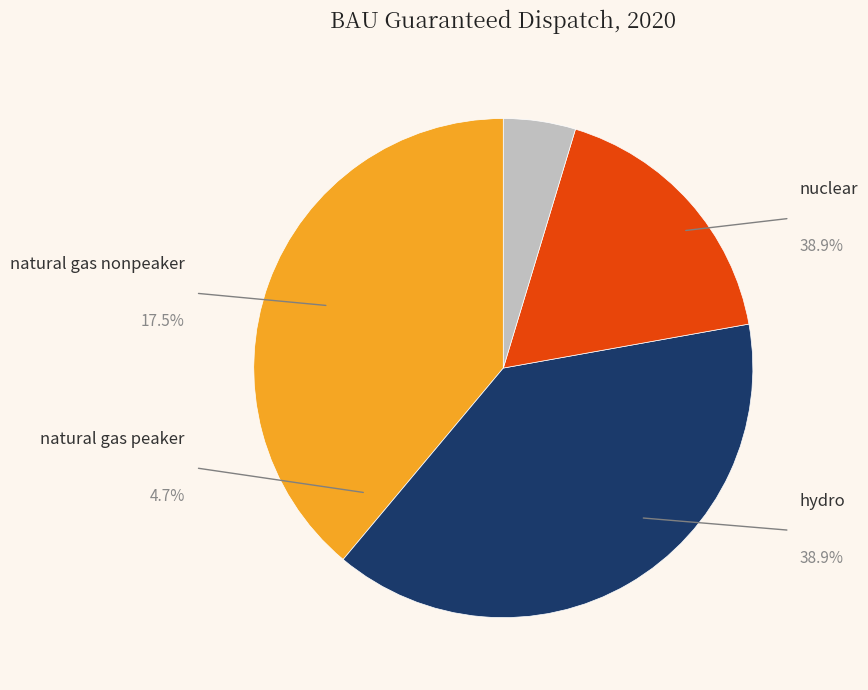

What percentage is NOT represented by nuclear?

61.1%